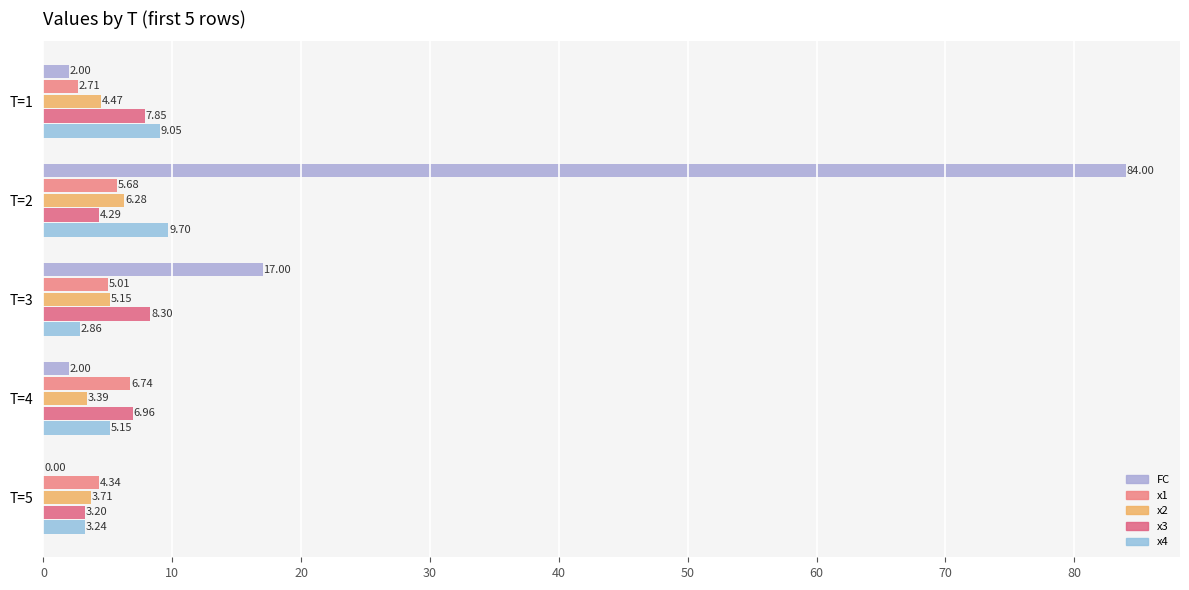

At which category is the sum across all series the highest?

T=2